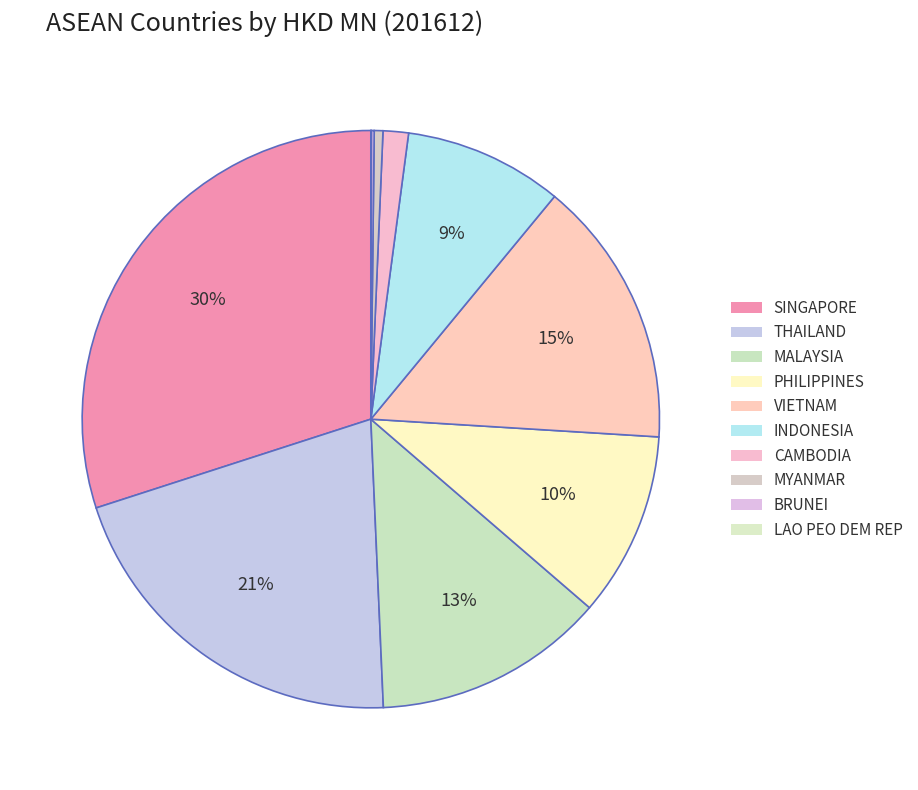

What is the smallest slice in the pie chart?

LAO PEO DEM REP